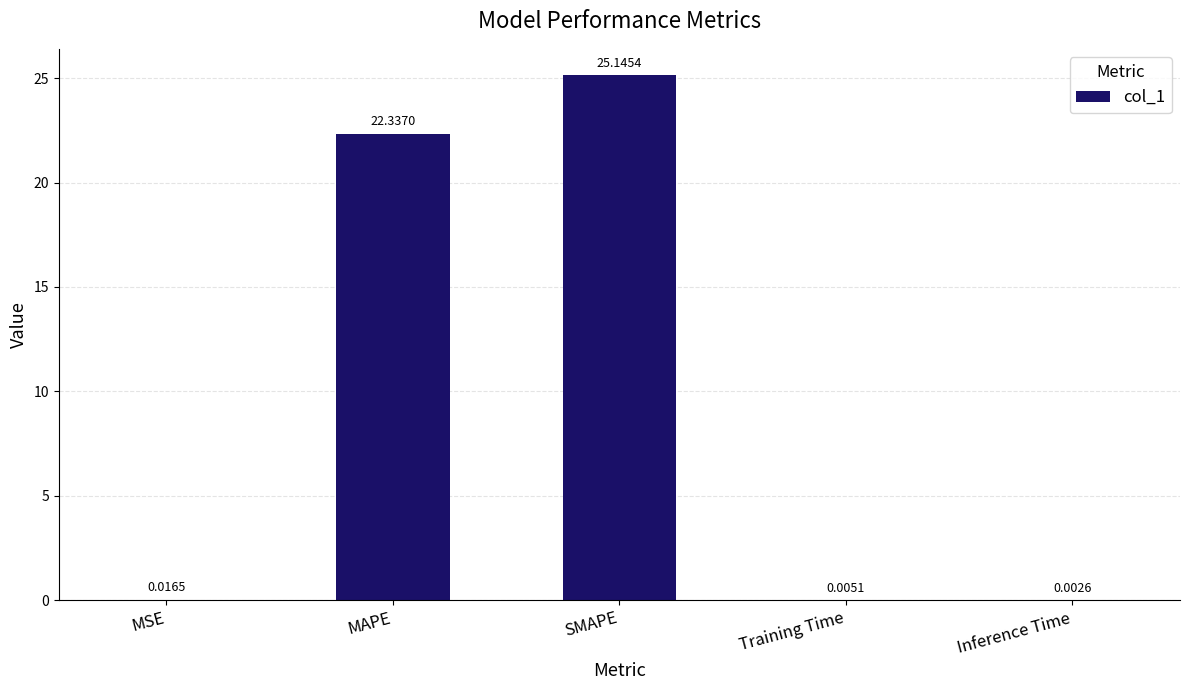

What is the sum of all values?

47.5